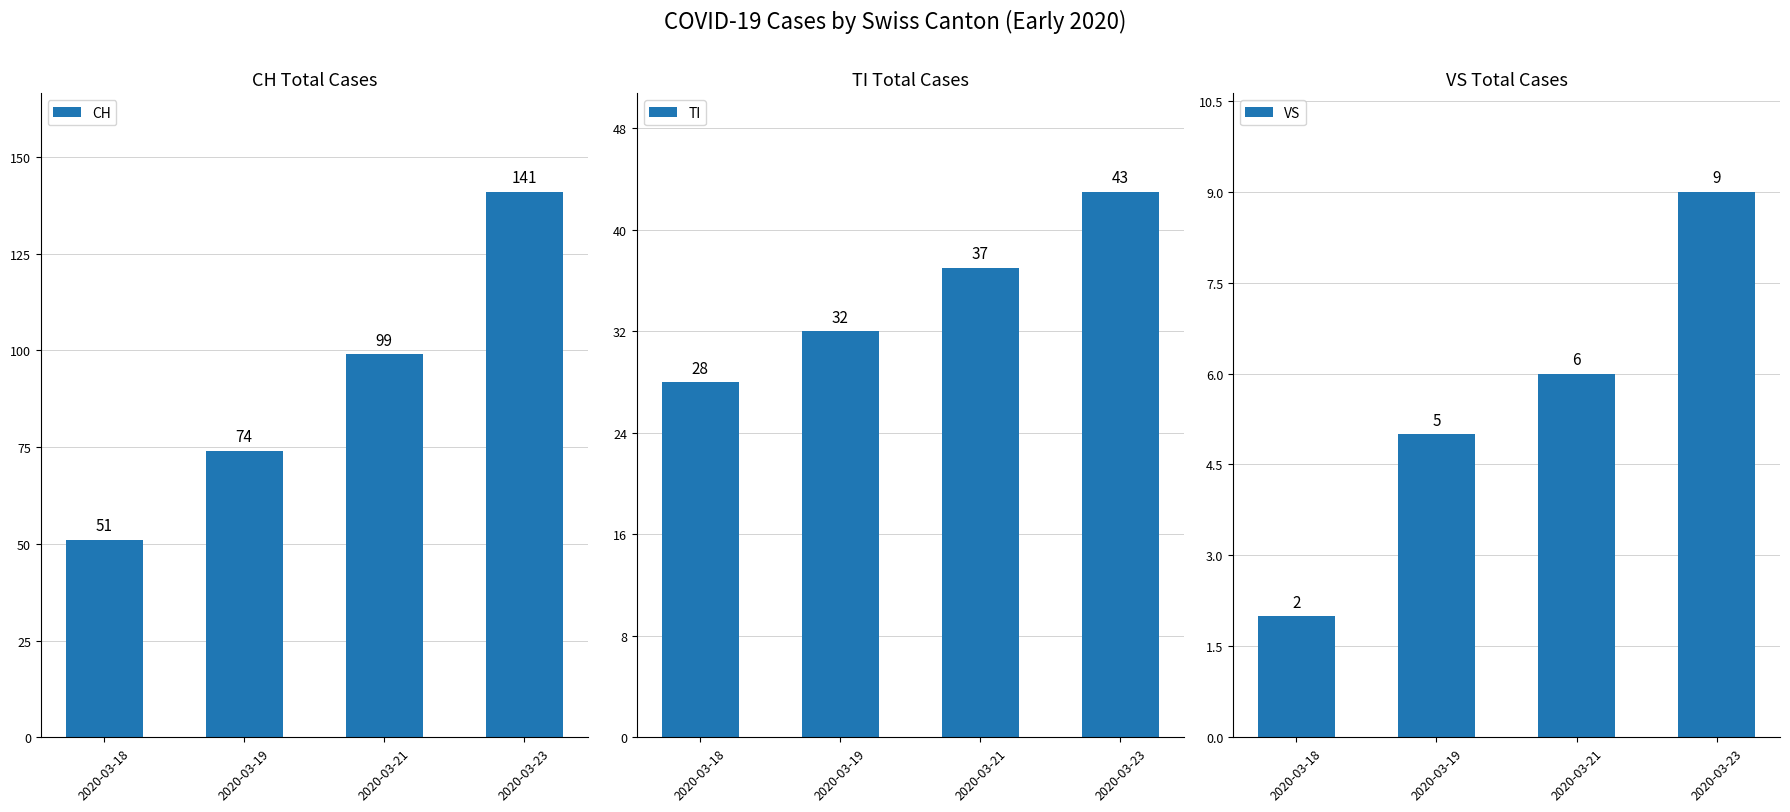

What is the value of the VS bar at the 4th from the left?

9